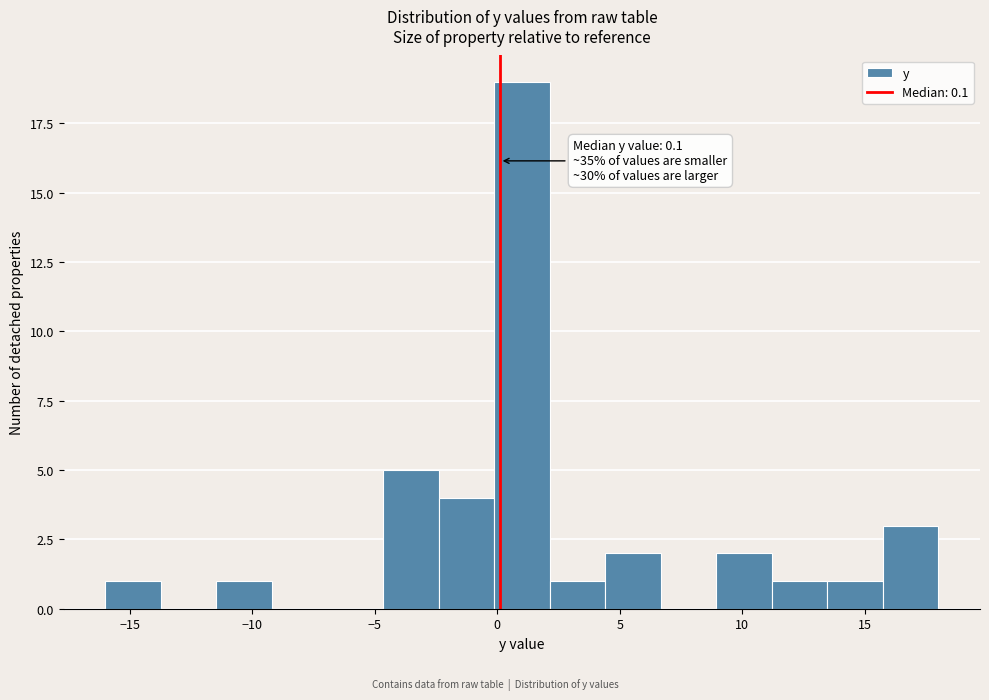

Over which range of the x-axis is the bar tallest?

0.0 to 2.0